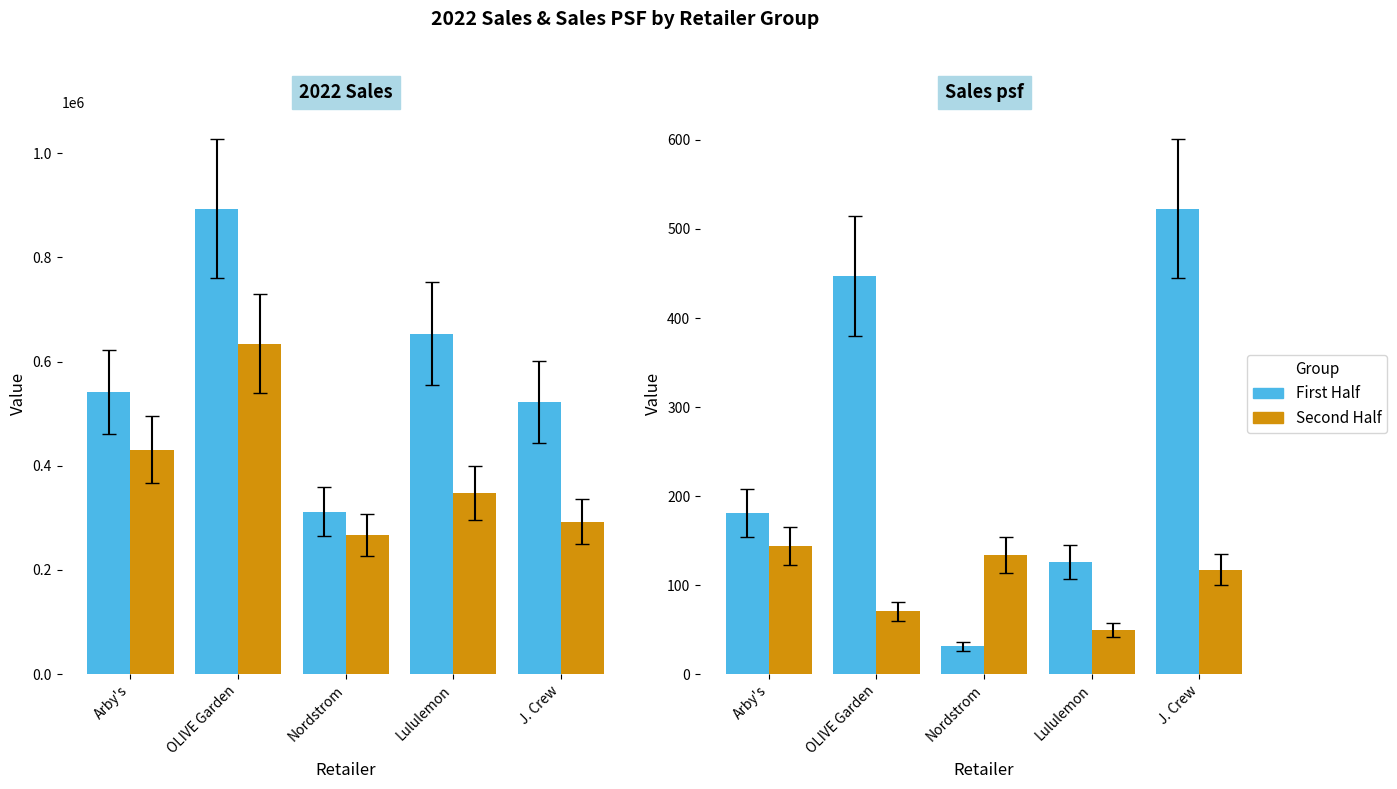

How many bars are there in each group?

2